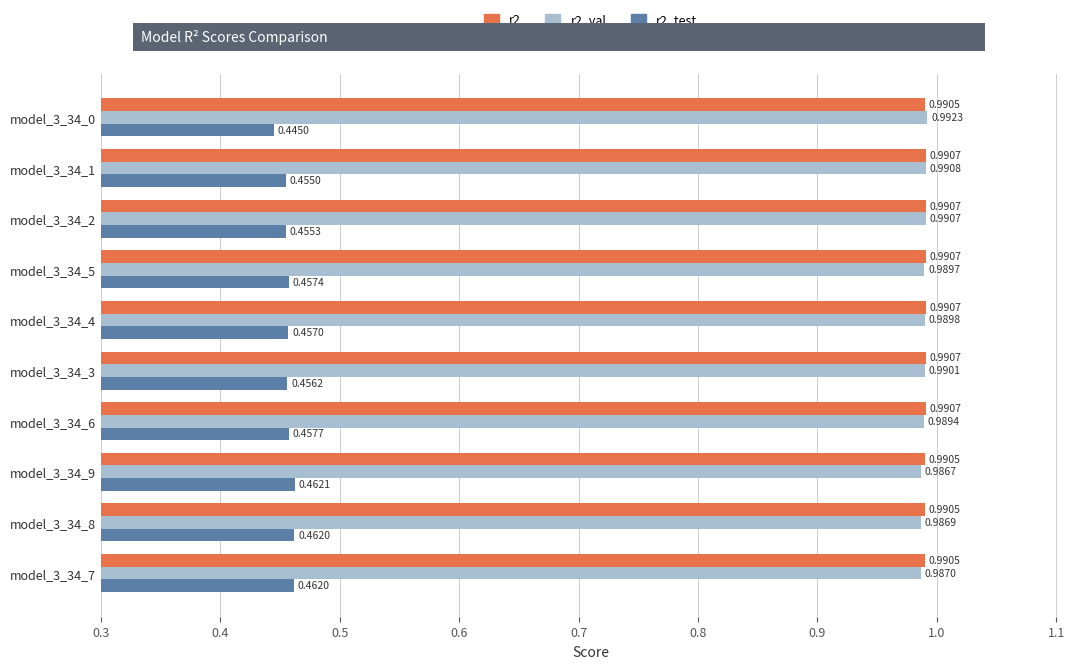

Is the value of r2_val at model_3_34_0 greater than the value of r2_test at model_3_34_4?

Yes